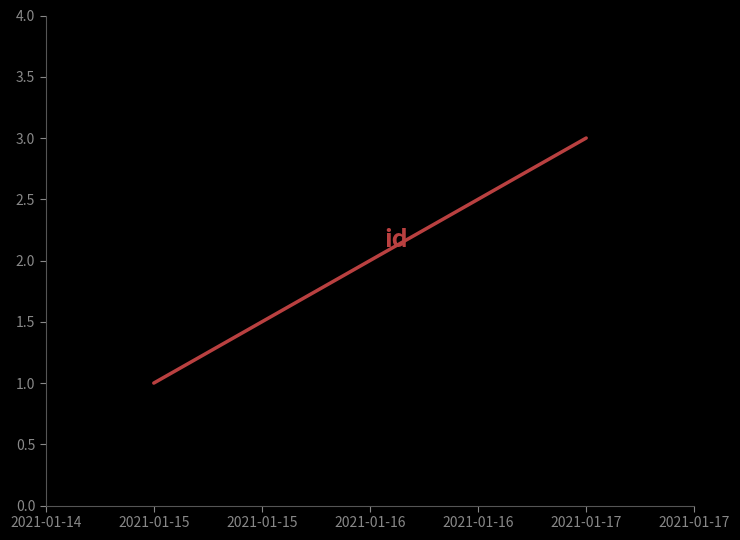

What is the sum of all values?

6